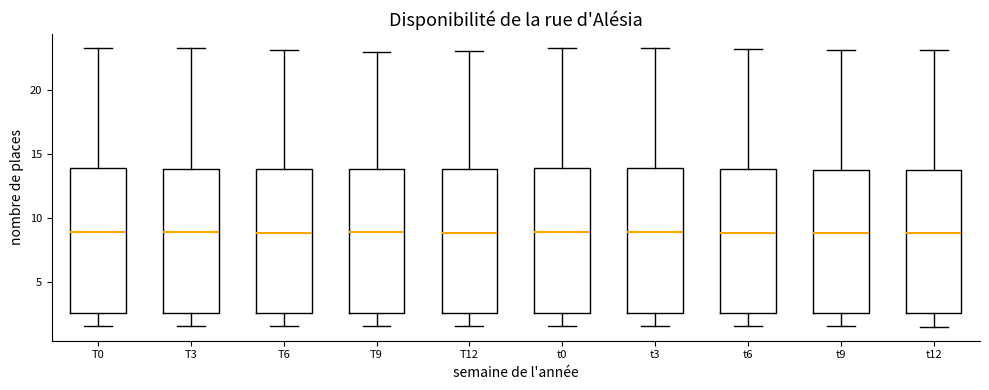

Reading left to right, read every box against the y-axis: the position of its median line, the range the box covers, and the ends of its whiskers. The values are not printed on the chart, so give them approximately, as read against the axis.

T0: median 9.0, box 2.5 to 14.0, whiskers 1.5 to 23.5
T3: median 9.0, box 2.5 to 14.0, whiskers 1.5 to 23.5
T6: median 9.0, box 2.5 to 14.0, whiskers 1.5 to 23.0
T9: median 9.0, box 2.5 to 14.0, whiskers 1.5 to 23.0
T12: median 9.0, box 2.5 to 14.0, whiskers 1.5 to 23.0
t0: median 9.0, box 2.5 to 14.0, whiskers 1.5 to 23.5
t3: median 9.0, box 2.5 to 14.0, whiskers 1.5 to 23.5
t6: median 9.0, box 2.5 to 14.0, whiskers 1.5 to 23.0
t9: median 9.0, box 2.5 to 14.0, whiskers 1.5 to 23.0
t12: median 9.0, box 2.5 to 14.0, whiskers 1.5 to 23.0